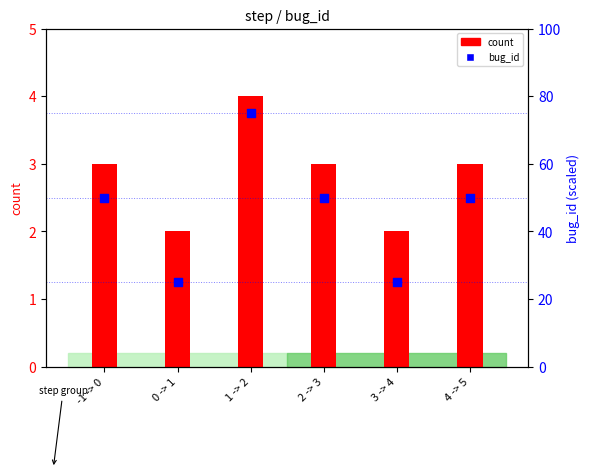

What are all the series names shown in the legend?

count, bug_id